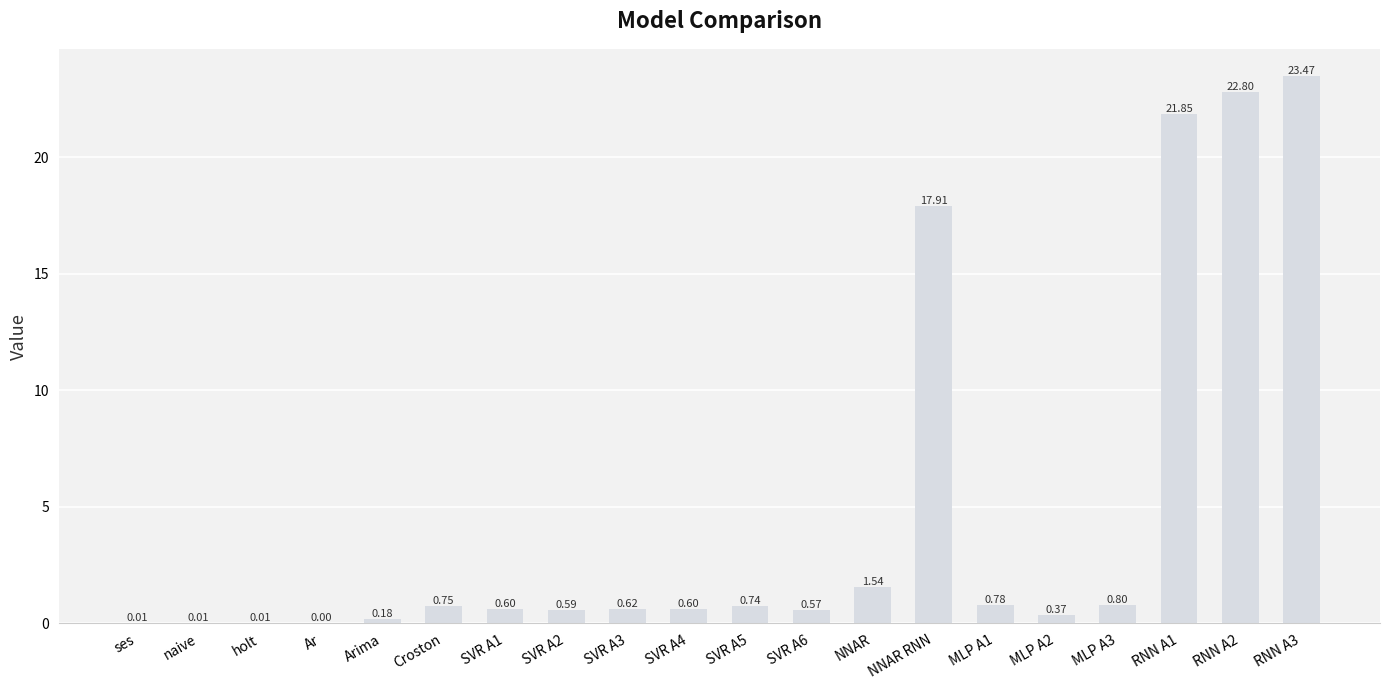

Approximately how many times larger is the value at RNN A1 compared to NNAR RNN?

1.2